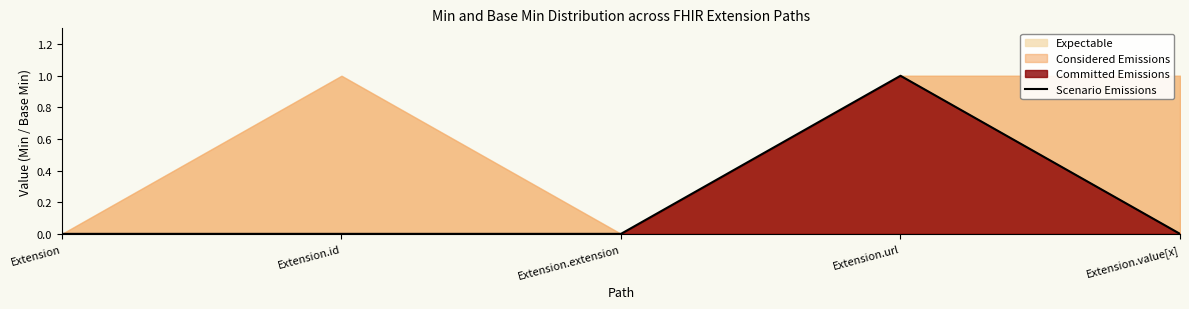

What position from the right is Extension.extension?

3